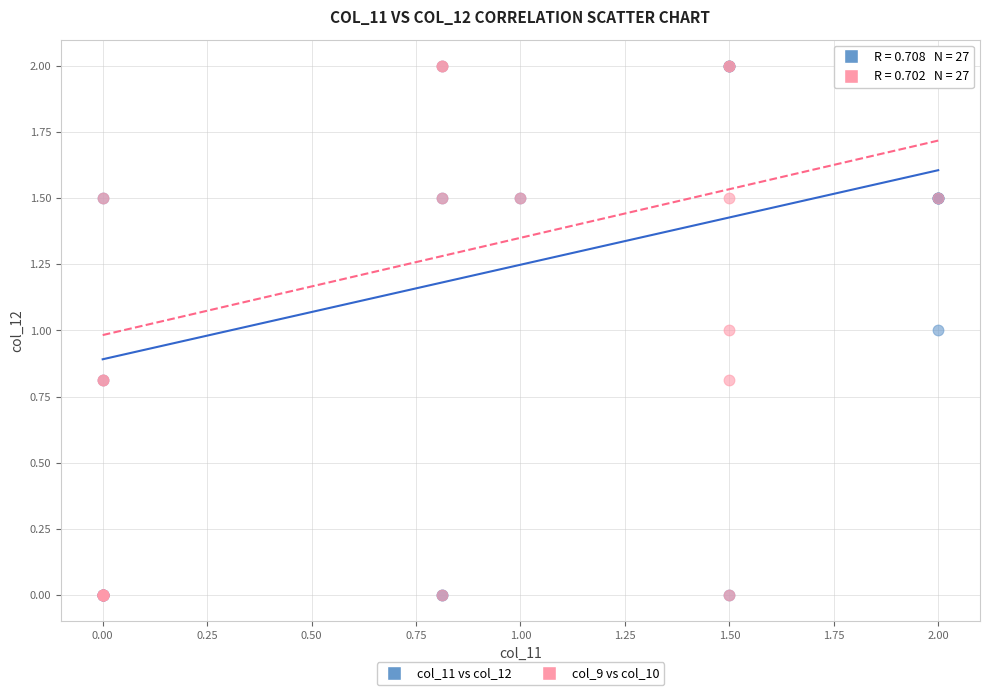

What are all the series names shown in the legend?

col_11 vs col_12, col_9 vs col_10